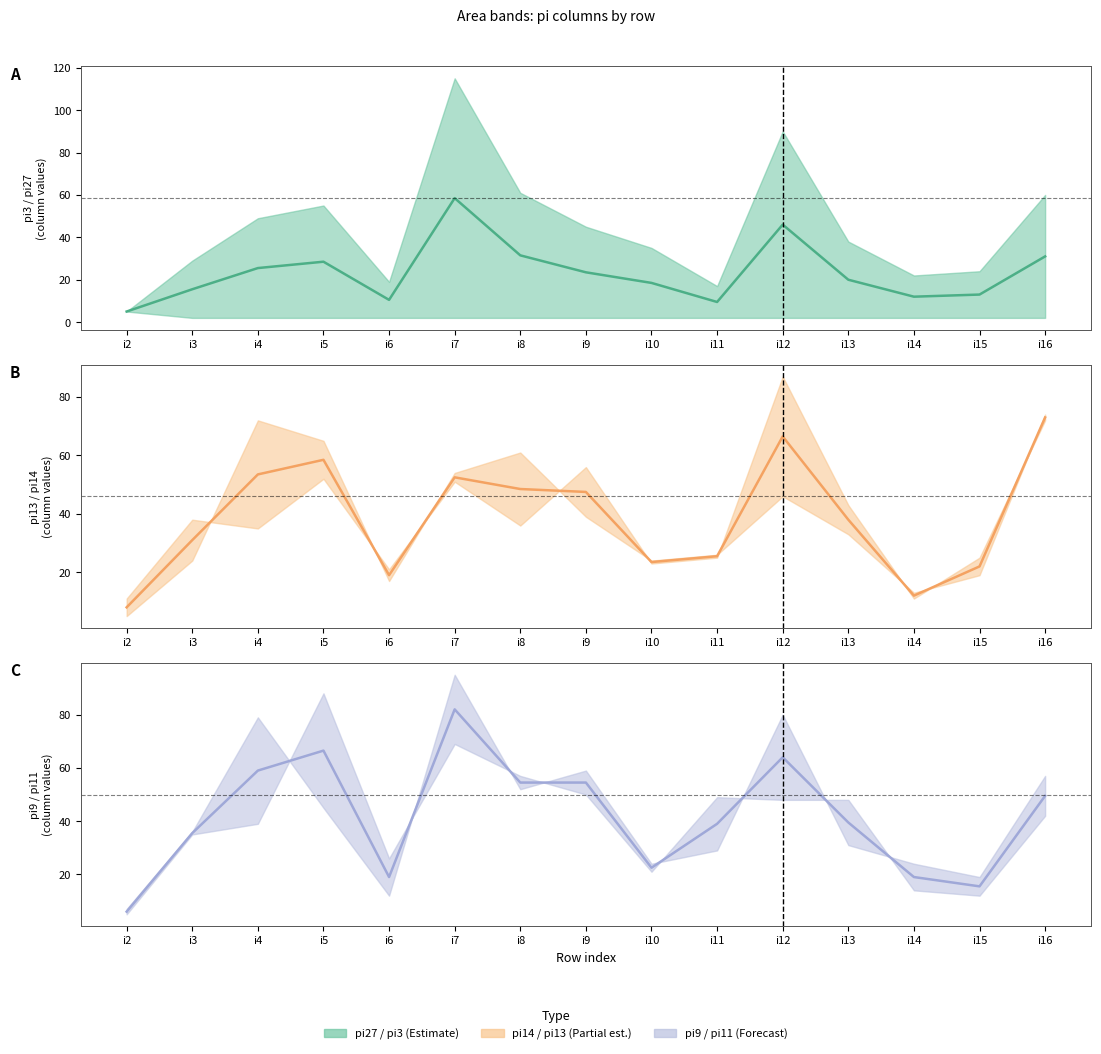

Rank the categories by mid pi11 value from lowest to highest.

i2, i15, i6, i14, i10, i3, i11, i13, i16, i8, i9, i4, i12, i5, i7